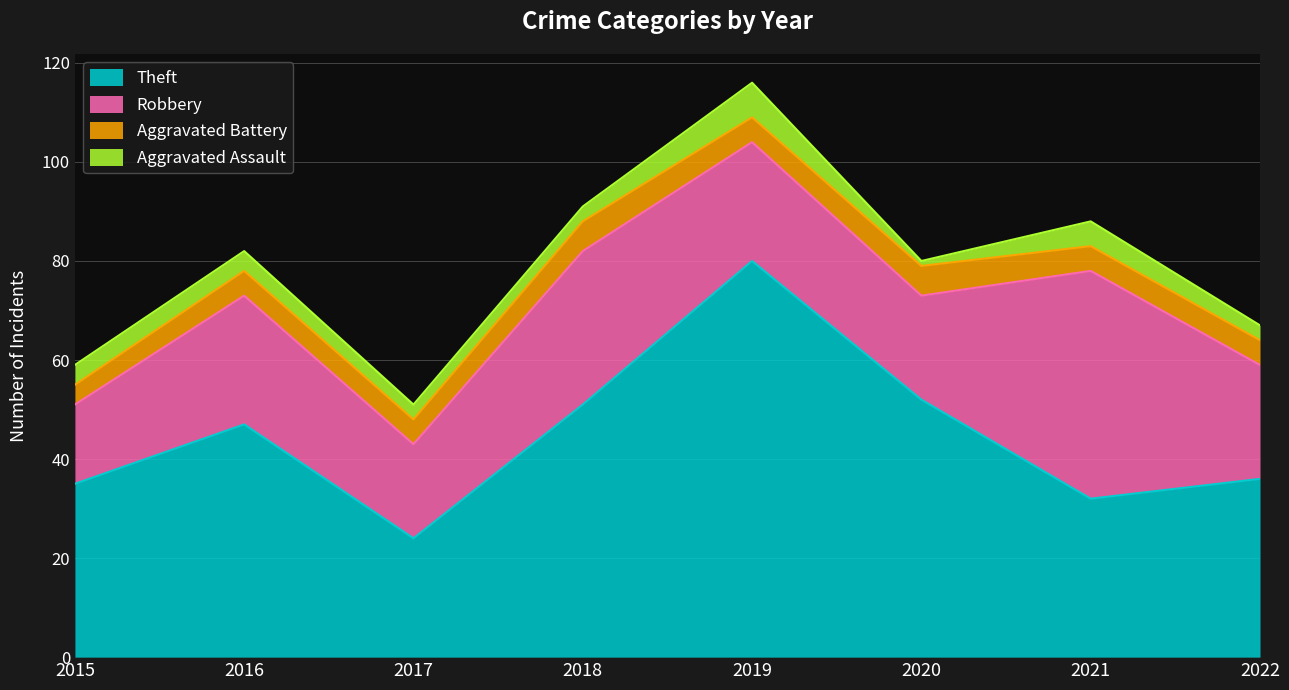

Which series has the largest total across all categories?

Theft